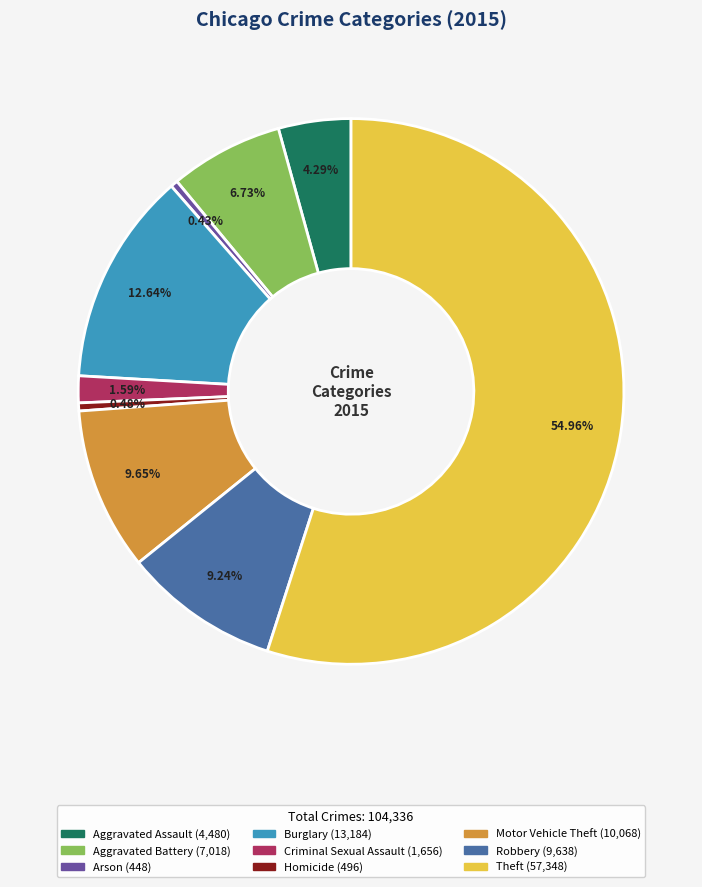

Is there any slice that represents more than half of the pie?

Yes